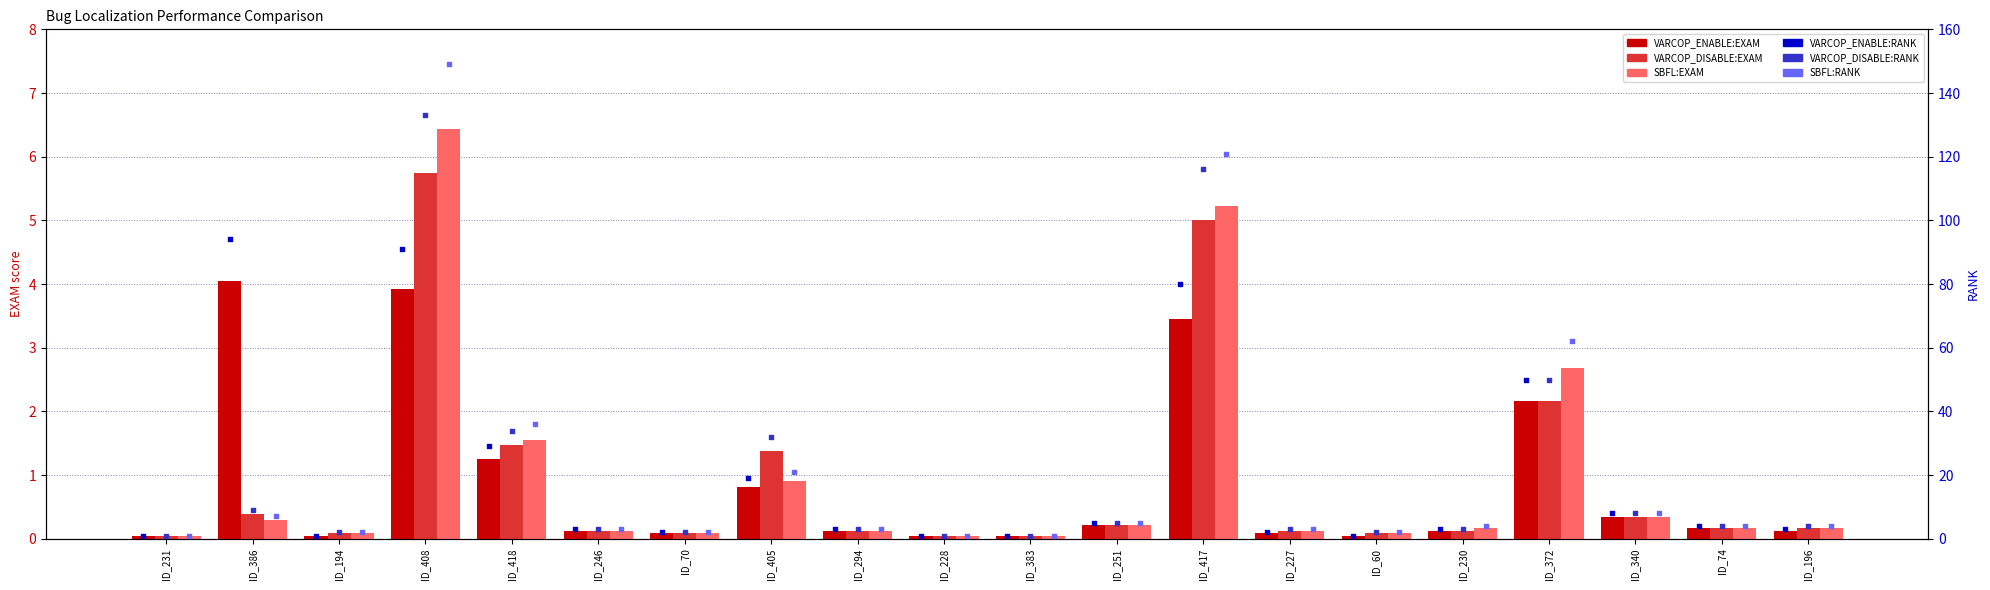

Which series contains the lowest Y value?

VARCOP_ENABLE:EXAM